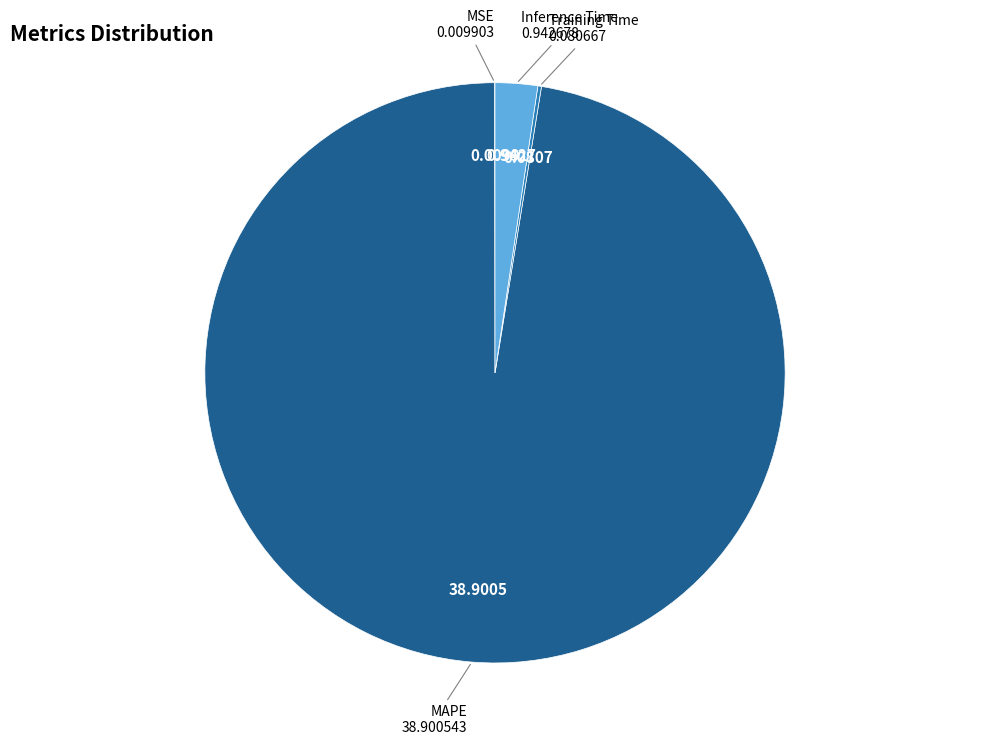

True or false: MAPE accounts for 84% of the total.

False